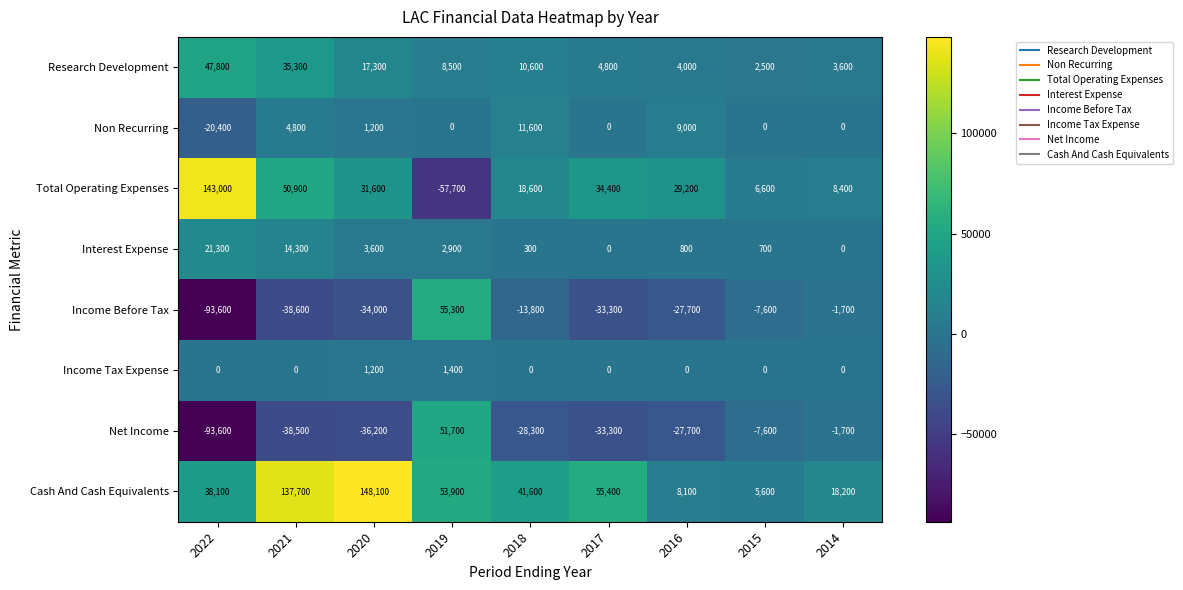

What is the difference between the Income Tax Expense values at 2014 and 2019?

1400